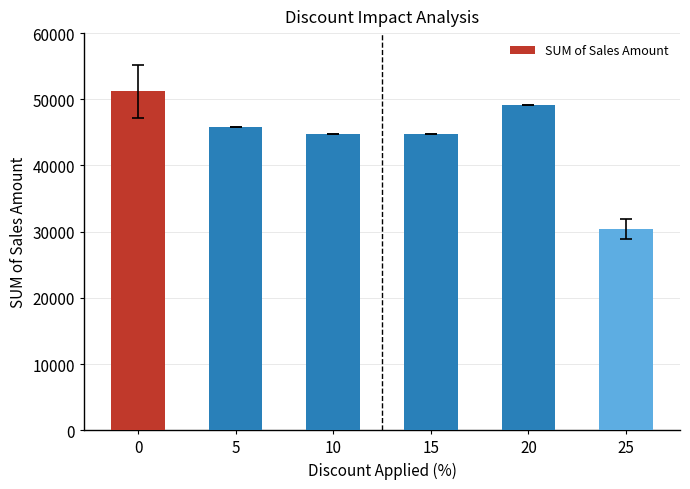

True or false: the data shows 51203.3 at 0.

True